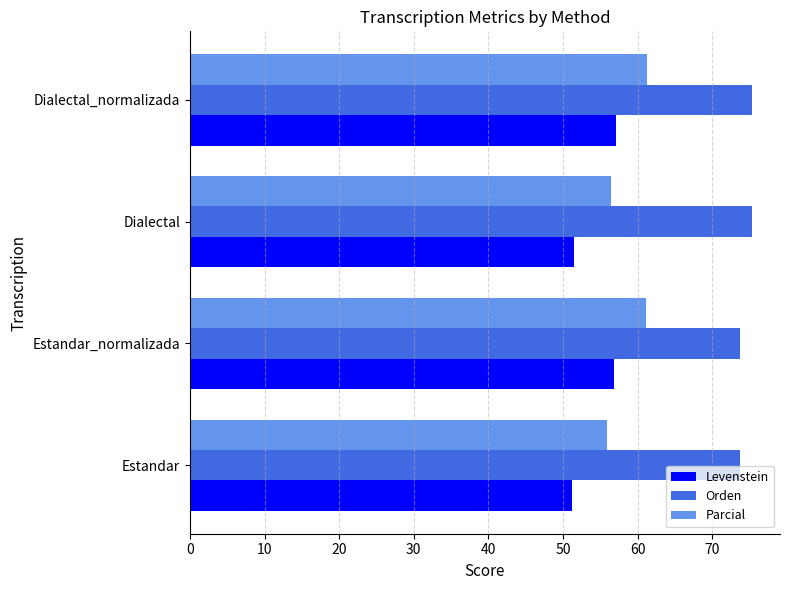

Rank the series by their maximum value, from highest to lowest.

Orden, Parcial, Levenstein